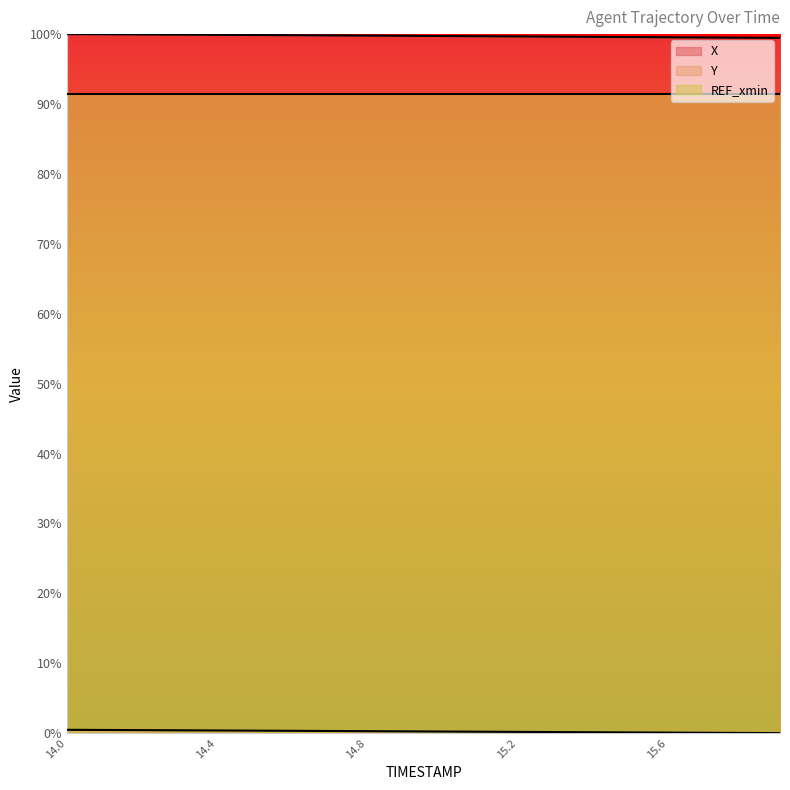

How many lines are shown in the chart?

2